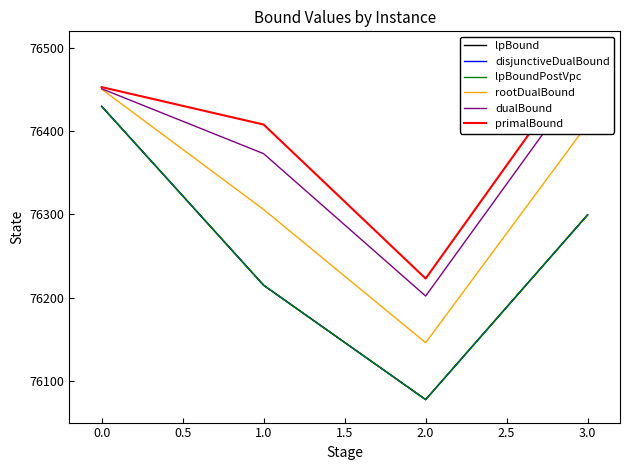

What is the difference between the highest and lowest values at 3.0?

195.4